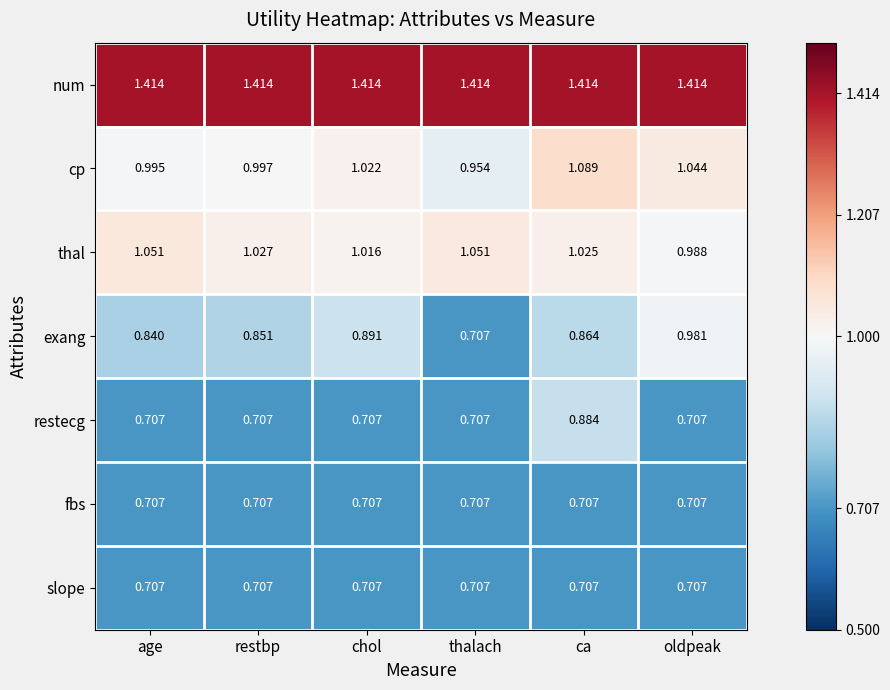

At which category is the sum across all series the highest?

ca